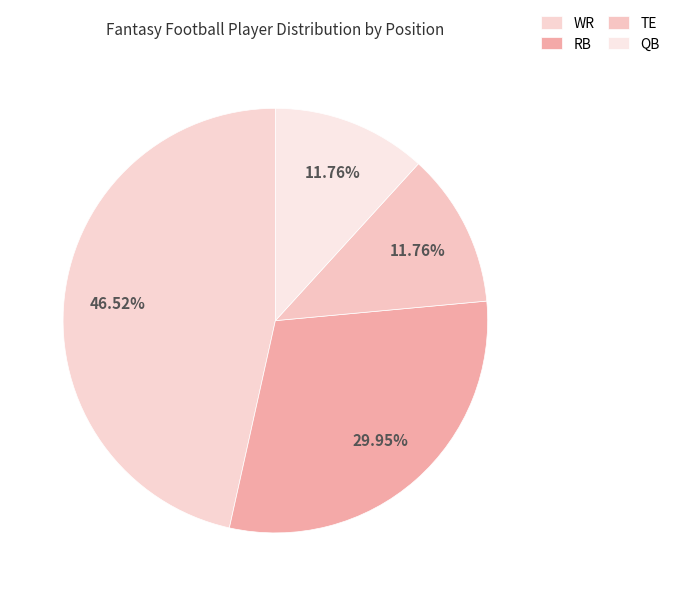

To the nearest percent, what is the average slice percentage?

25%